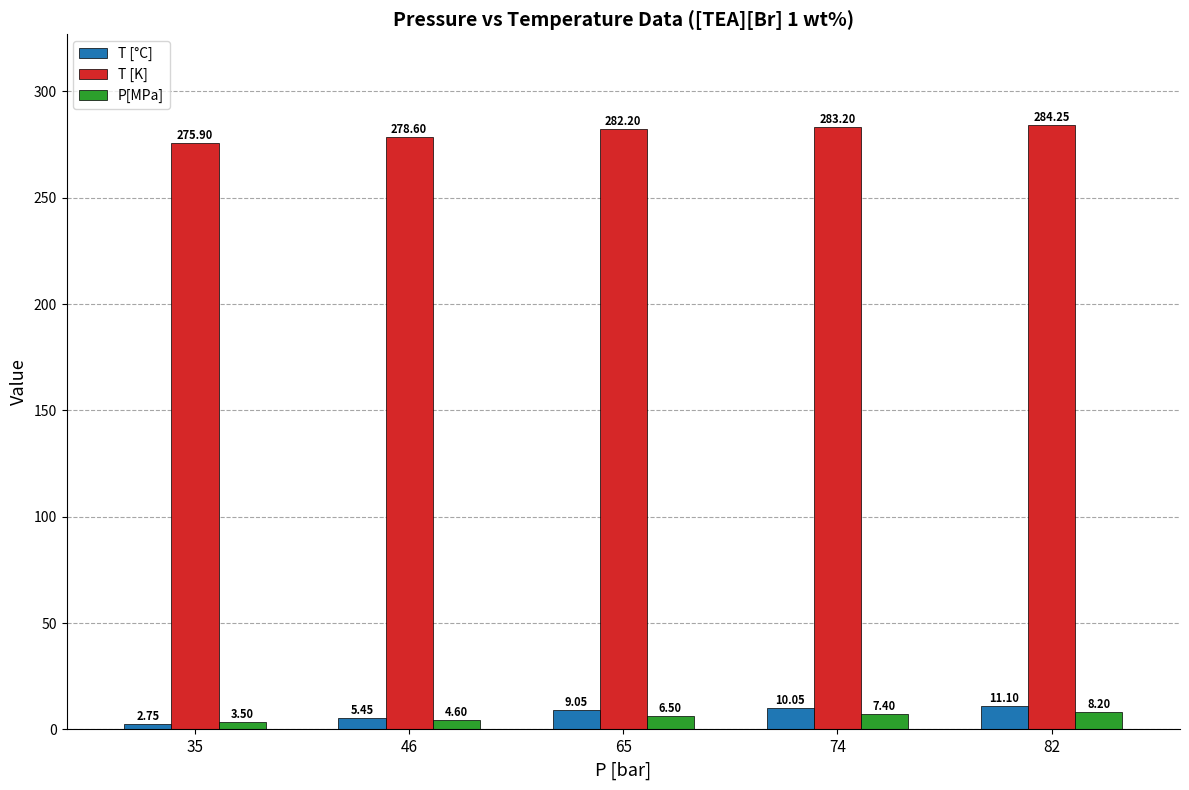

What is the approximate value of T [K] at 35?

275.9